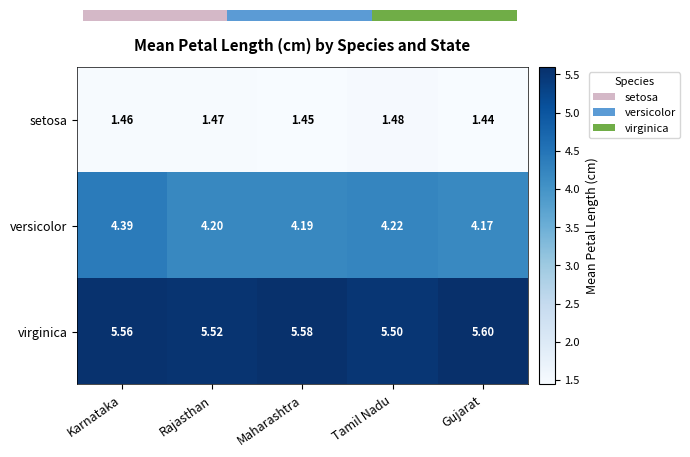

Which has a higher value, Tamil Nadu or Rajasthan?

Tamil Nadu